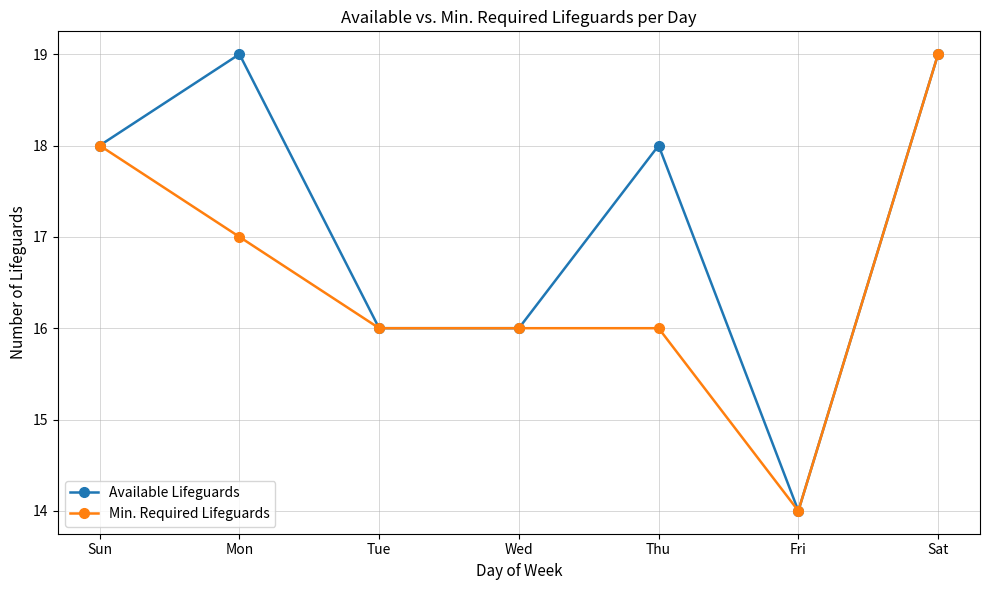

How many Available Lifeguards values are between 16 and 19?

6